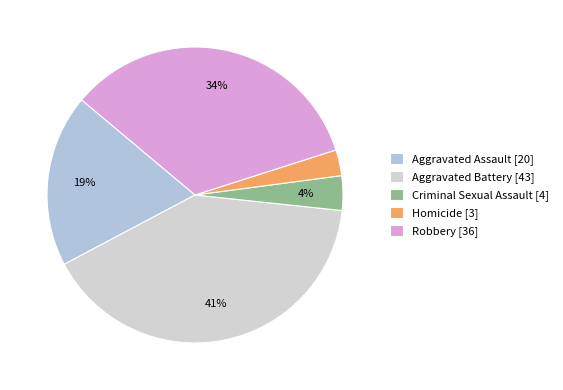

Which has a higher value, Robbery or Homicide?

Robbery